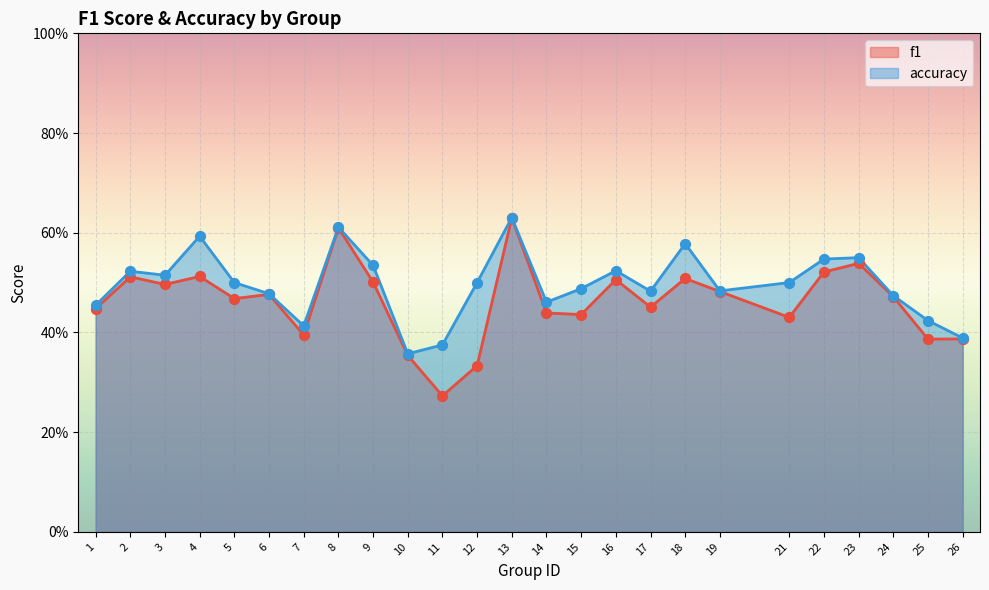

What is the total value across all series at 24?

0.9